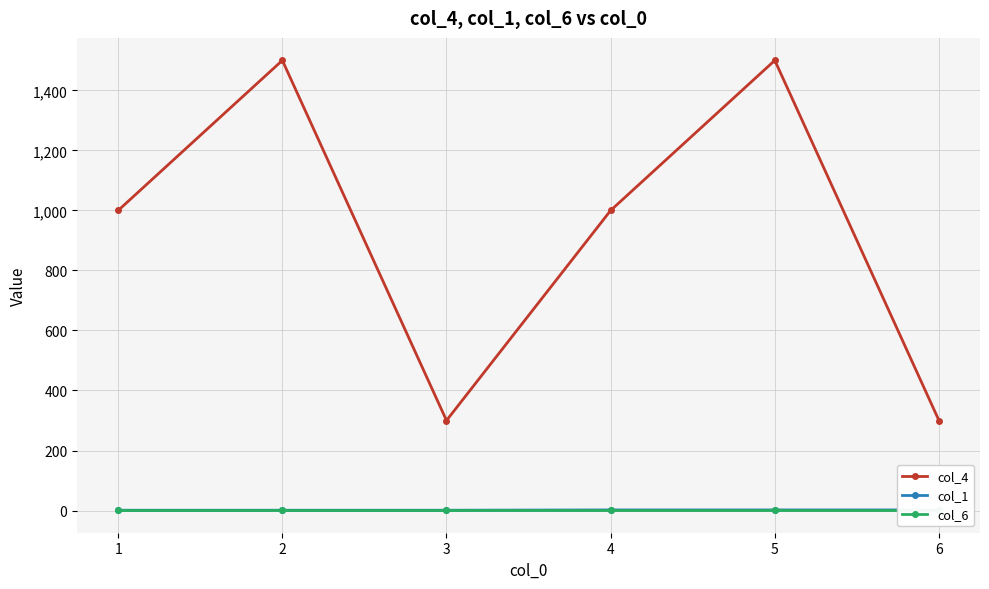

Where is the first local minimum for col_4?

3